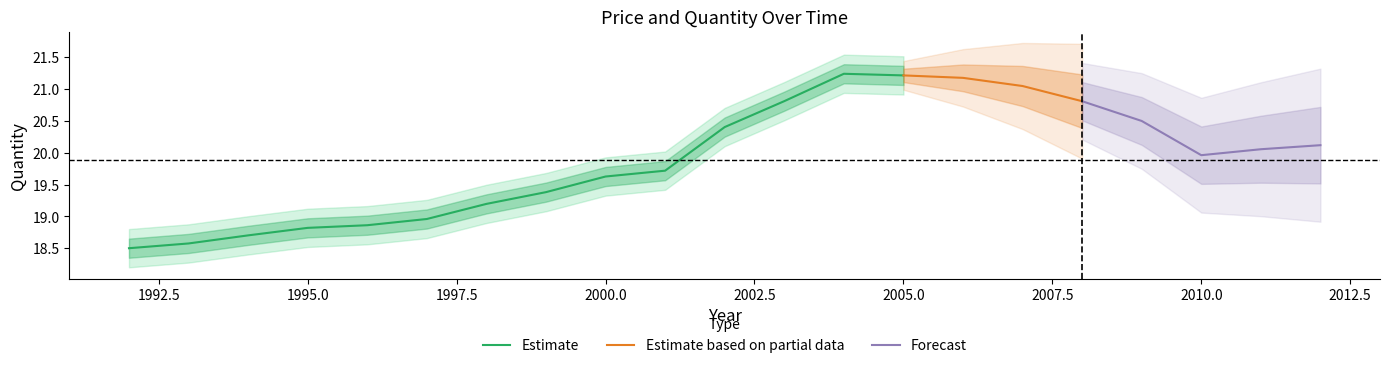

True or false: Price and Quantity cross at least once.

False